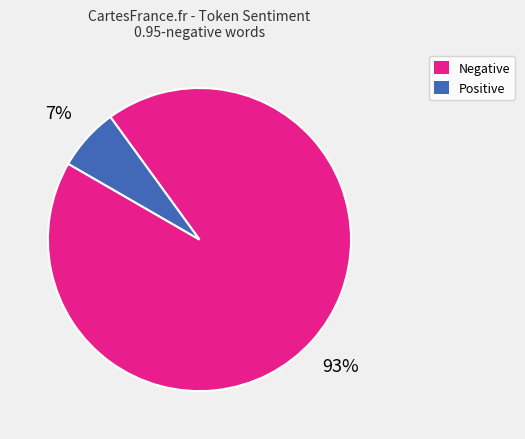

To the nearest percent, what is the average slice percentage?

50%